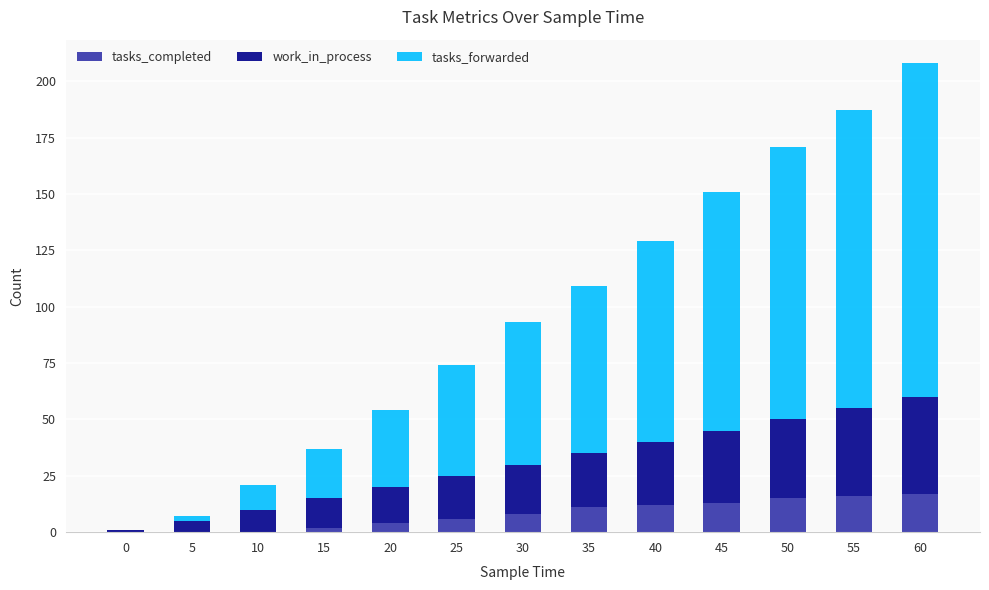

Is it true that tasks_completed equals 6 at 25?

True